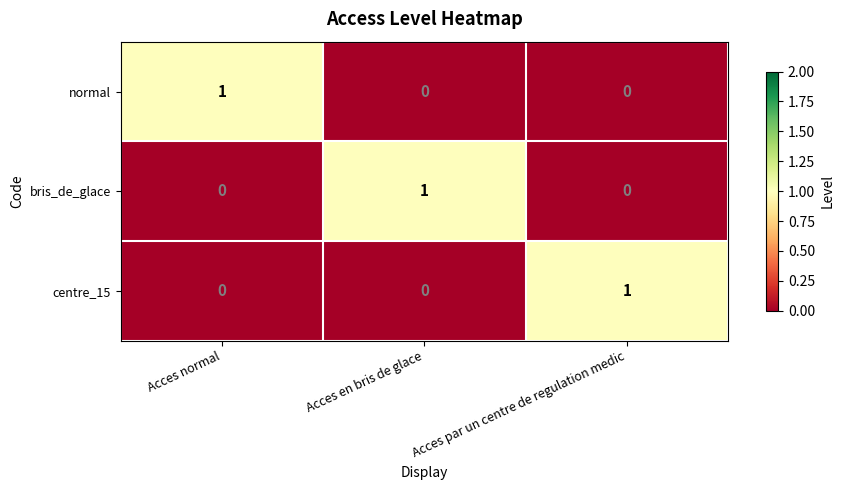

Which category has the highest value in the bris_de_glace series?

Acces en bris de glace